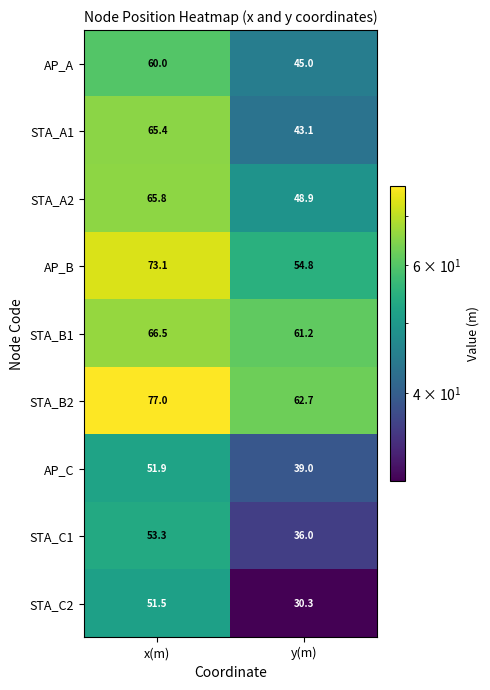

The STA_B1 series shows 116.7 at x(m). True or false?

False